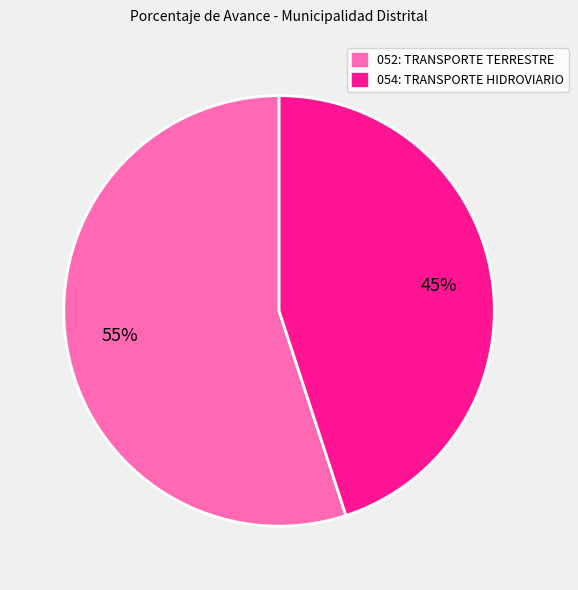

True or false: 052: TRANSPORTE TERRESTRE accounts for 50% of the total.

False